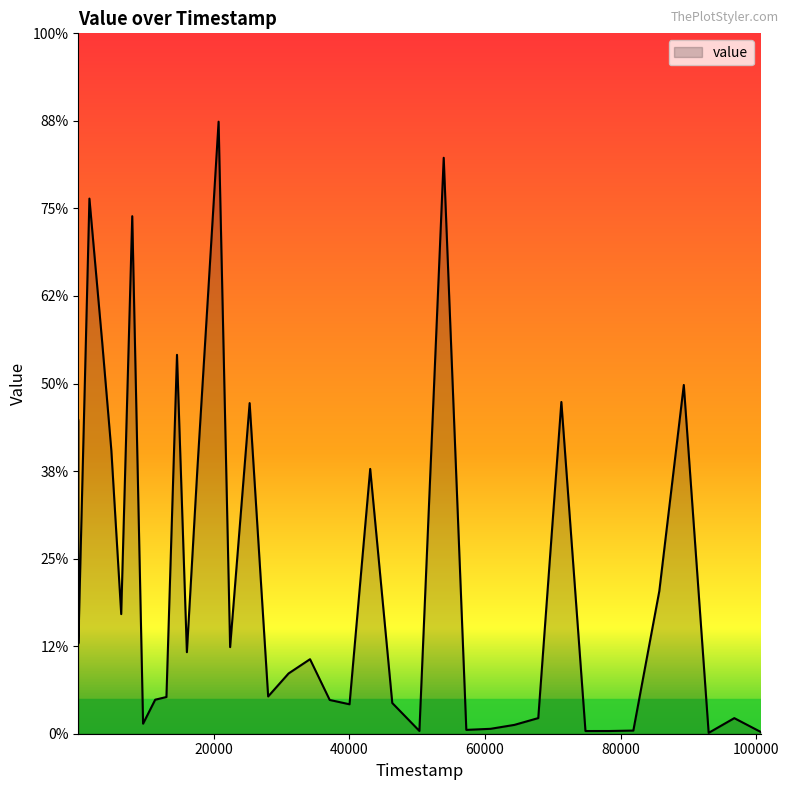

Is this an area chart (filled region under the line)?

Yes